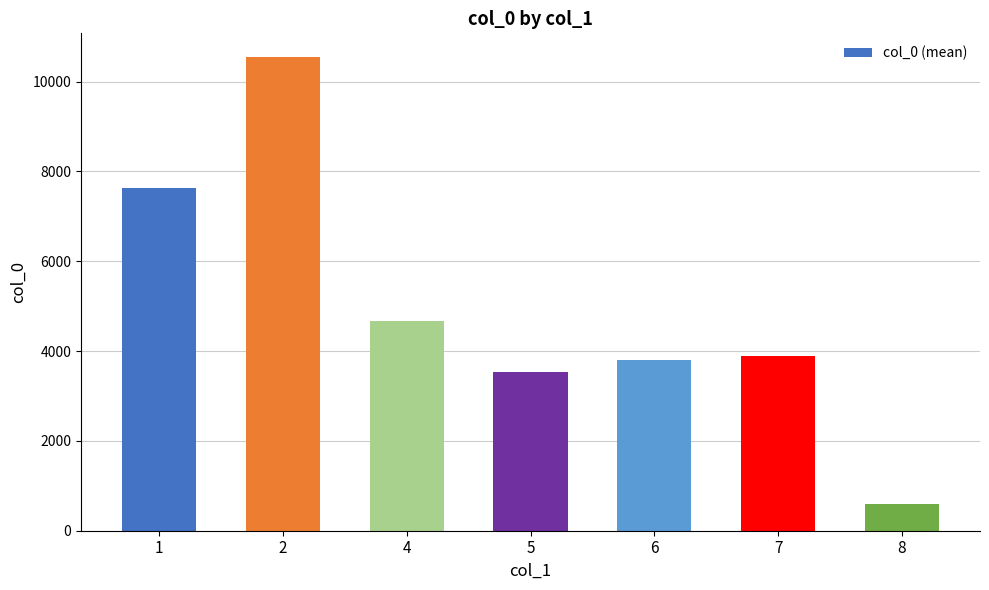

What is the difference between the maximum and second lowest values?

7020.2